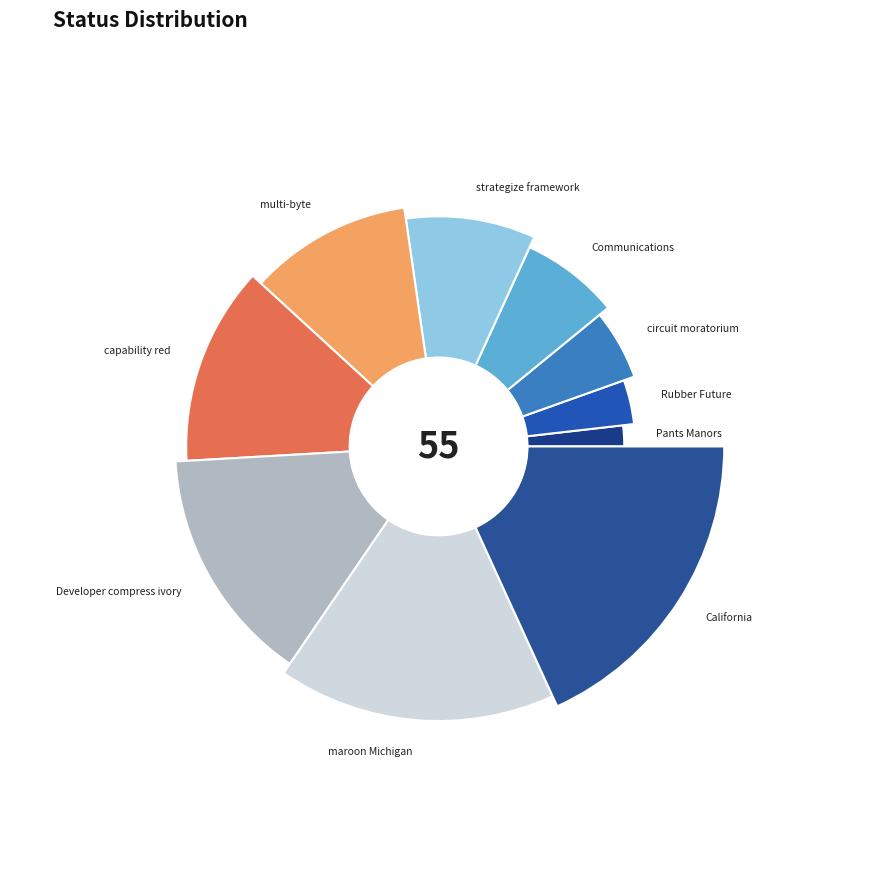

Approximately how many times larger is the value at capability red compared to Developer compress ivory?

0.9